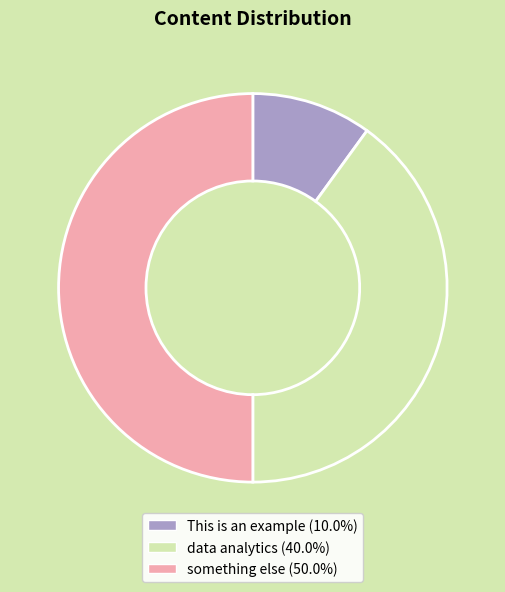

Is This is an example (10.0%) the majority of the pie?

No